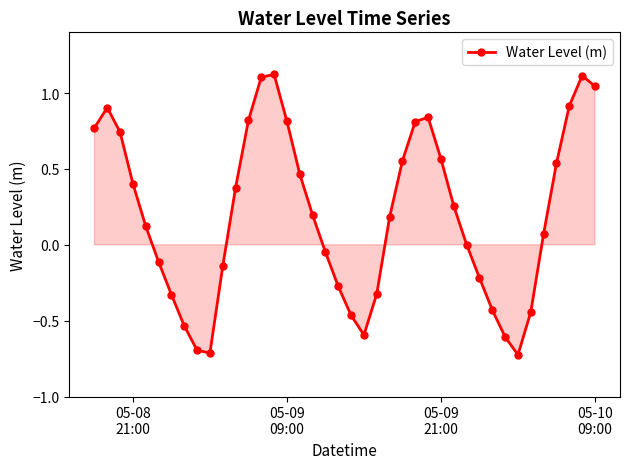

What is the sum of all values?

8.1